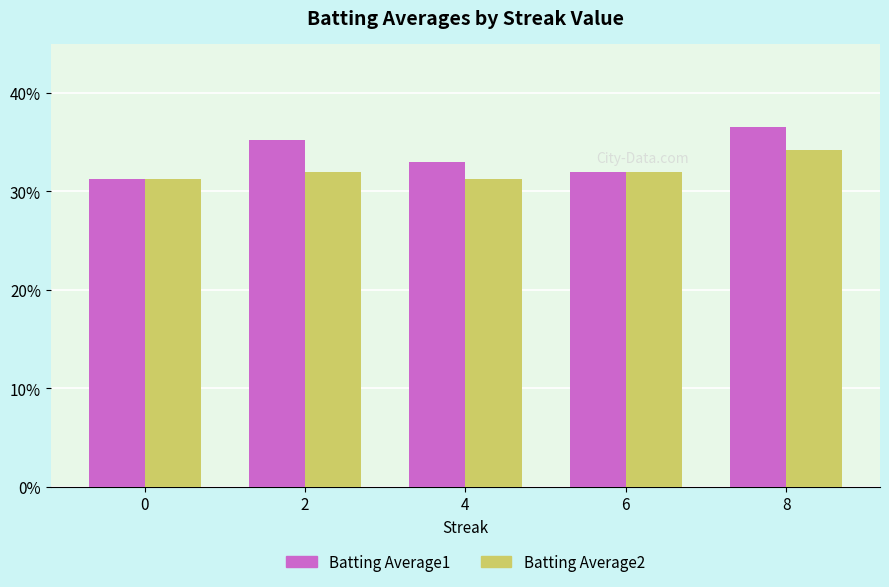

How many Batting Average1 values are between 0 and 1?

5